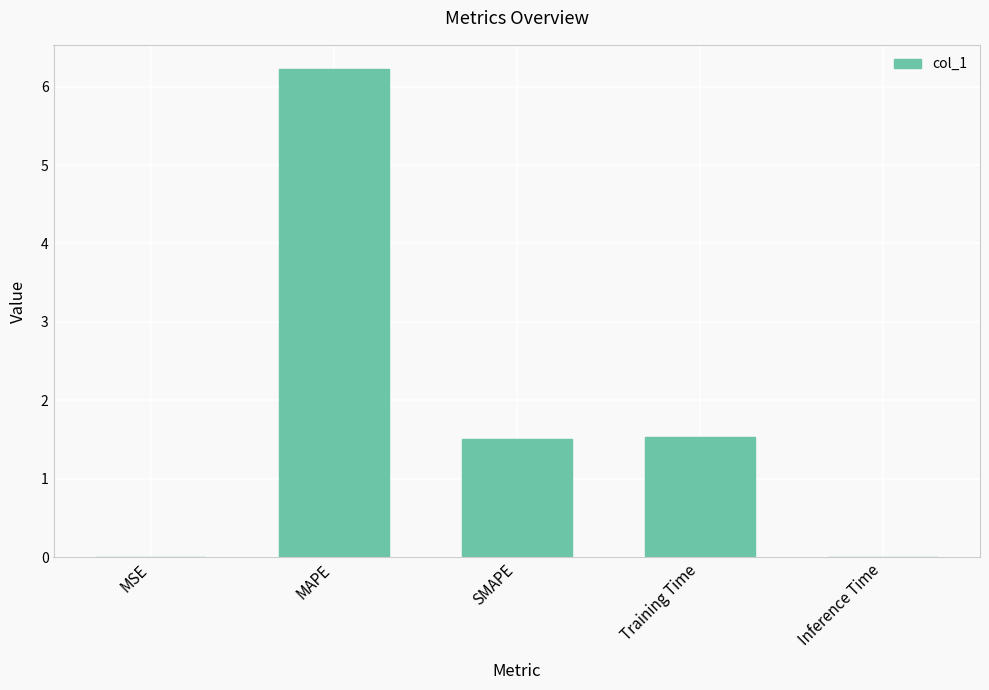

What is the greatest value displayed?

6.2